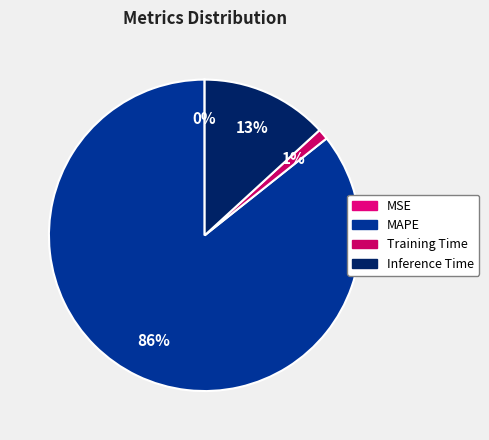

True or false: MSE accounts for 0% of the total.

True